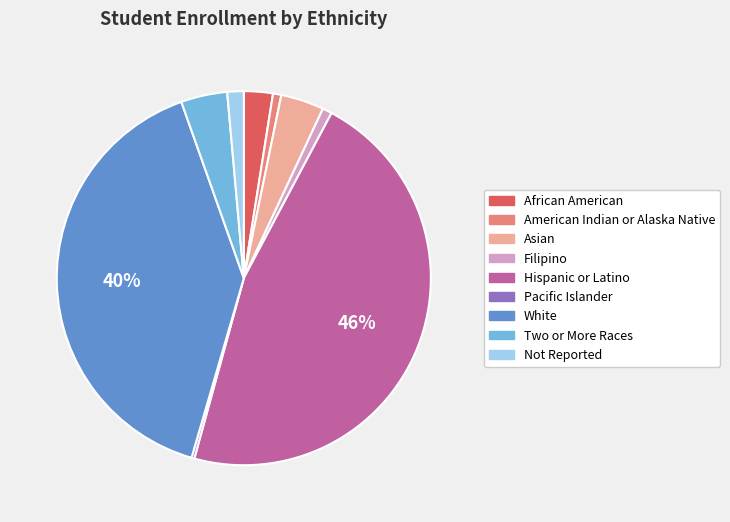

To the nearest percent, what percentage of the pie is Two or More Races?

4%